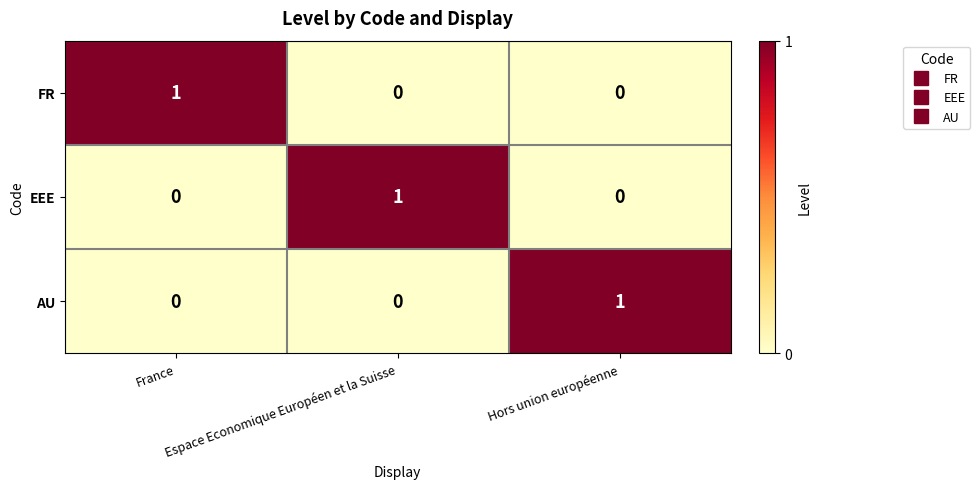

Which category has the highest value in the EEE series?

Espace Economique Européen et la Suisse